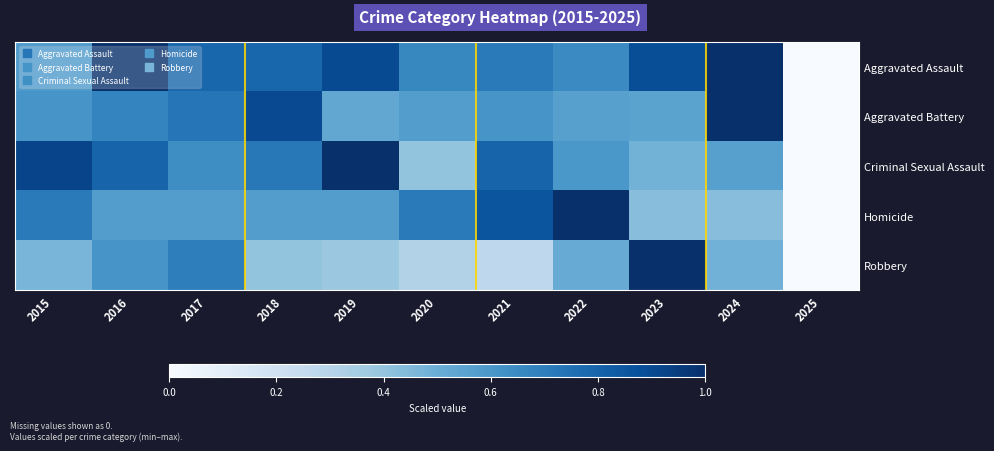

At how many categories does at least one series exceed 0?

10